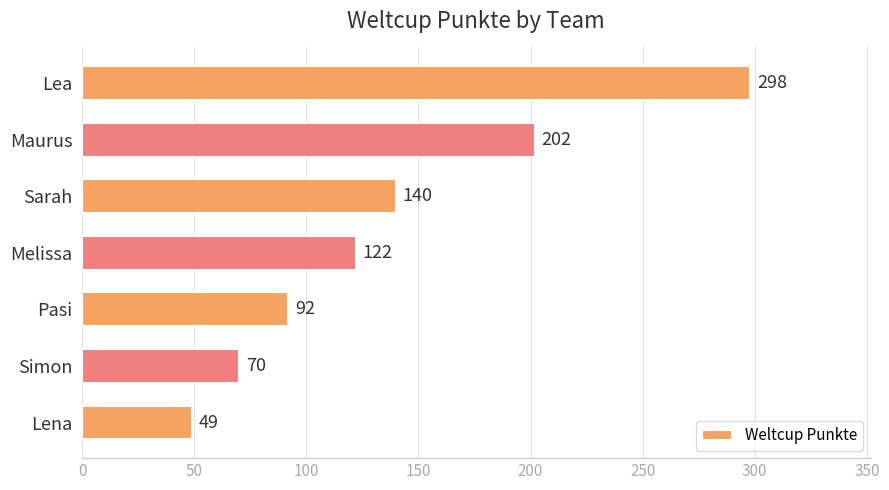

Between Lena and Simon, which is larger?

Simon